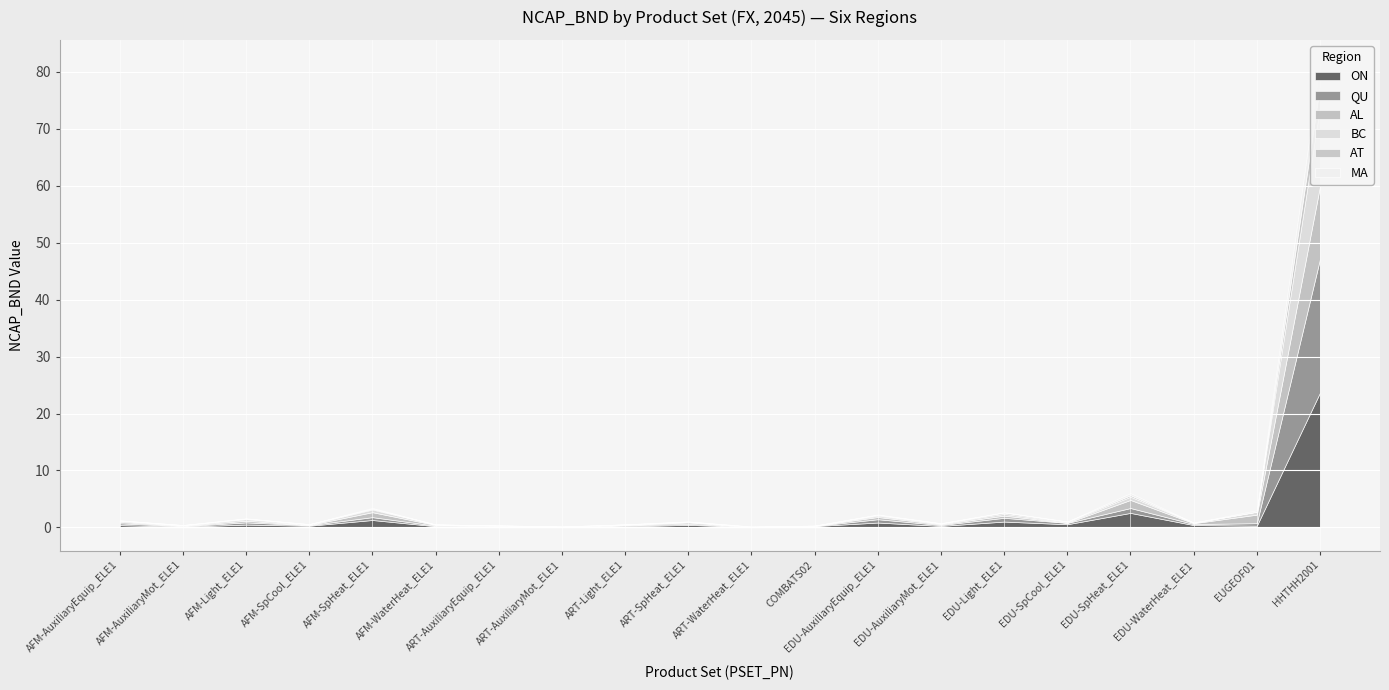

What is the maximum value for BC?

13.9